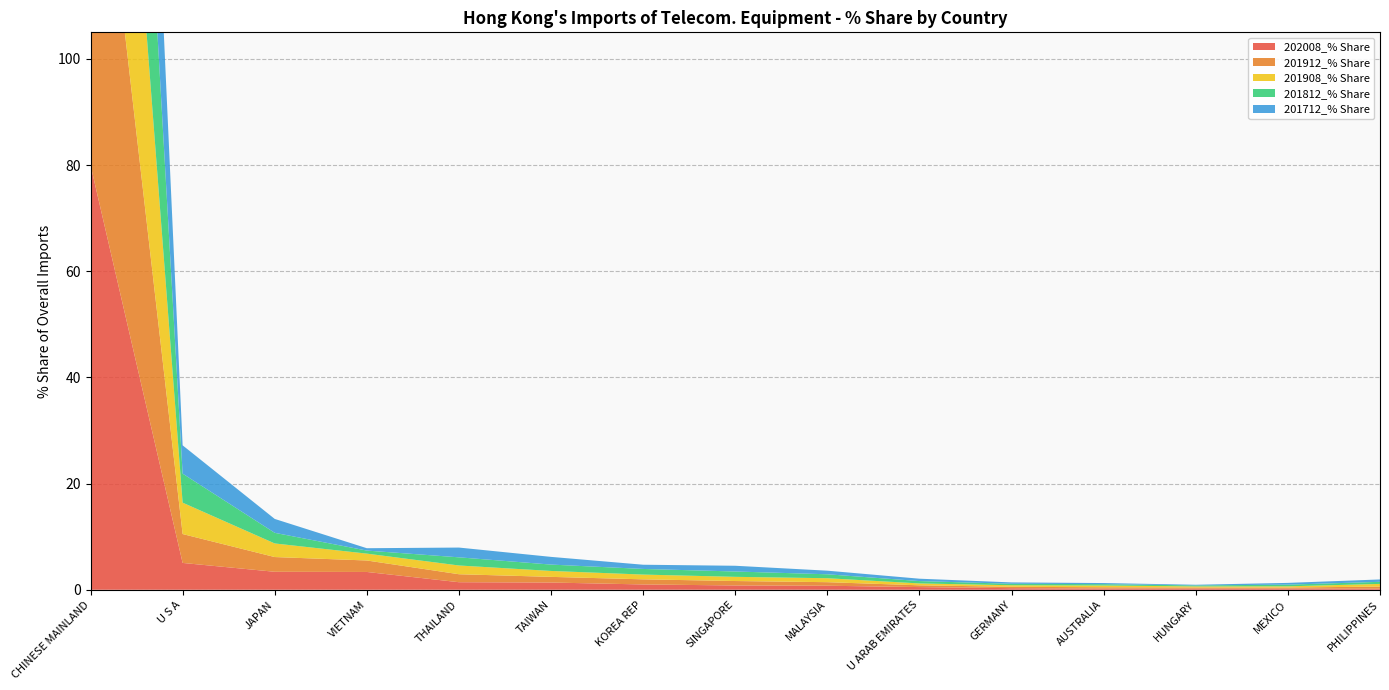

Reading right to left, transcribe all the data shown in this chart.

202008_% Share: PHILIPPINES=0.2	MEXICO=0.2	HUNGARY=0.2	AUSTRALIA=0.2	GERMANY=0.3	U ARAB EMIRATES=0.5	MALAYSIA=0.8	SINGAPORE=0.8	KOREA REP=1.0	TAIWAN=1.4	THAILAND=1.4	VIETNAM=3.4	JAPAN=3.4	U S A=5.1	CHINESE MAINLAND=80.0
201912_% Share: PHILIPPINES=0.4	MEXICO=0.2	HUNGARY=0.2	AUSTRALIA=0.3	GERMANY=0.3	U ARAB EMIRATES=0.3	MALAYSIA=0.7	SINGAPORE=0.8	KOREA REP=1.0	TAIWAN=1.1	THAILAND=1.5	VIETNAM=2.2	JAPAN=2.8	U S A=5.4	CHINESE MAINLAND=81.1
201908_% Share: PHILIPPINES=0.5	MEXICO=0.2	HUNGARY=0.2	AUSTRALIA=0.3	GERMANY=0.3	U ARAB EMIRATES=0.4	MALAYSIA=0.7	SINGAPORE=0.8	KOREA REP=0.9	TAIWAN=1.1	THAILAND=1.6	VIETNAM=1.3	JAPAN=2.6	U S A=5.9	CHINESE MAINLAND=81.2
201812_% Share: PHILIPPINES=0.4	MEXICO=0.3	HUNGARY=0.2	AUSTRALIA=0.3	GERMANY=0.3	U ARAB EMIRATES=0.4	MALAYSIA=0.7	SINGAPORE=1.0	KOREA REP=1.1	TAIWAN=1.2	THAILAND=1.5	VIETNAM=0.6	JAPAN=2.0	U S A=5.5	CHINESE MAINLAND=82.8
201712_% Share: PHILIPPINES=0.4	MEXICO=0.3	HUNGARY=0.1	AUSTRALIA=0.2	GERMANY=0.3	U ARAB EMIRATES=0.4	MALAYSIA=0.7	SINGAPORE=1.1	KOREA REP=0.8	TAIWAN=1.4	THAILAND=1.8	VIETNAM=0.4	JAPAN=2.6	U S A=5.3	CHINESE MAINLAND=82.1